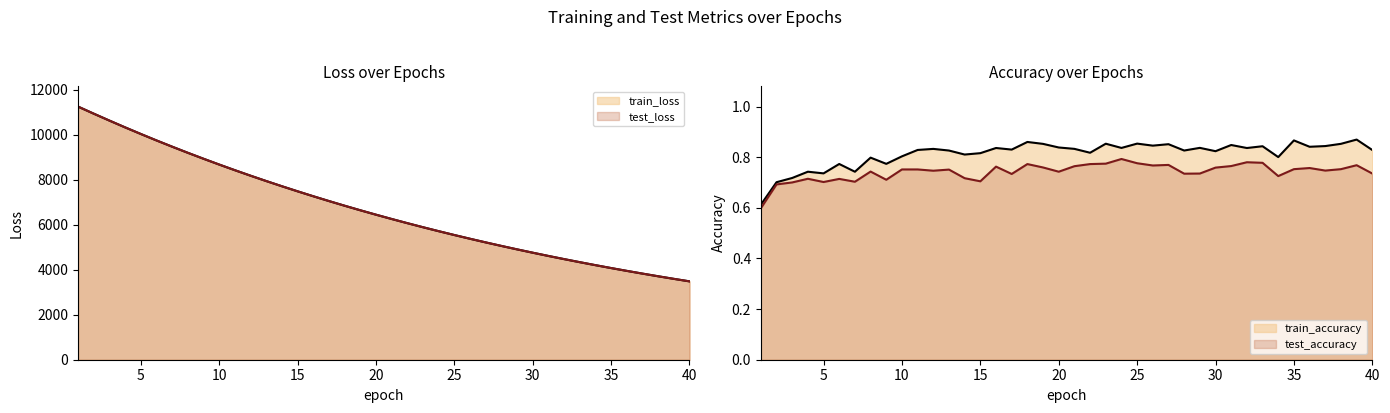

What is the sum of all test_accuracy values?

29.7